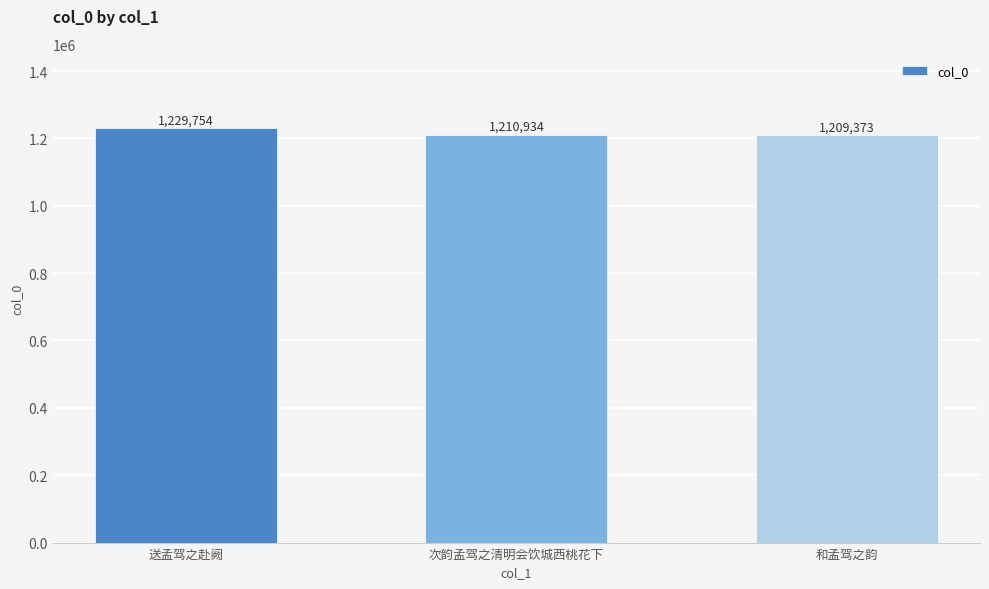

Approximately how many times larger is the value at 和孟驾之韵 compared to 送孟驾之赴阙?

1.0